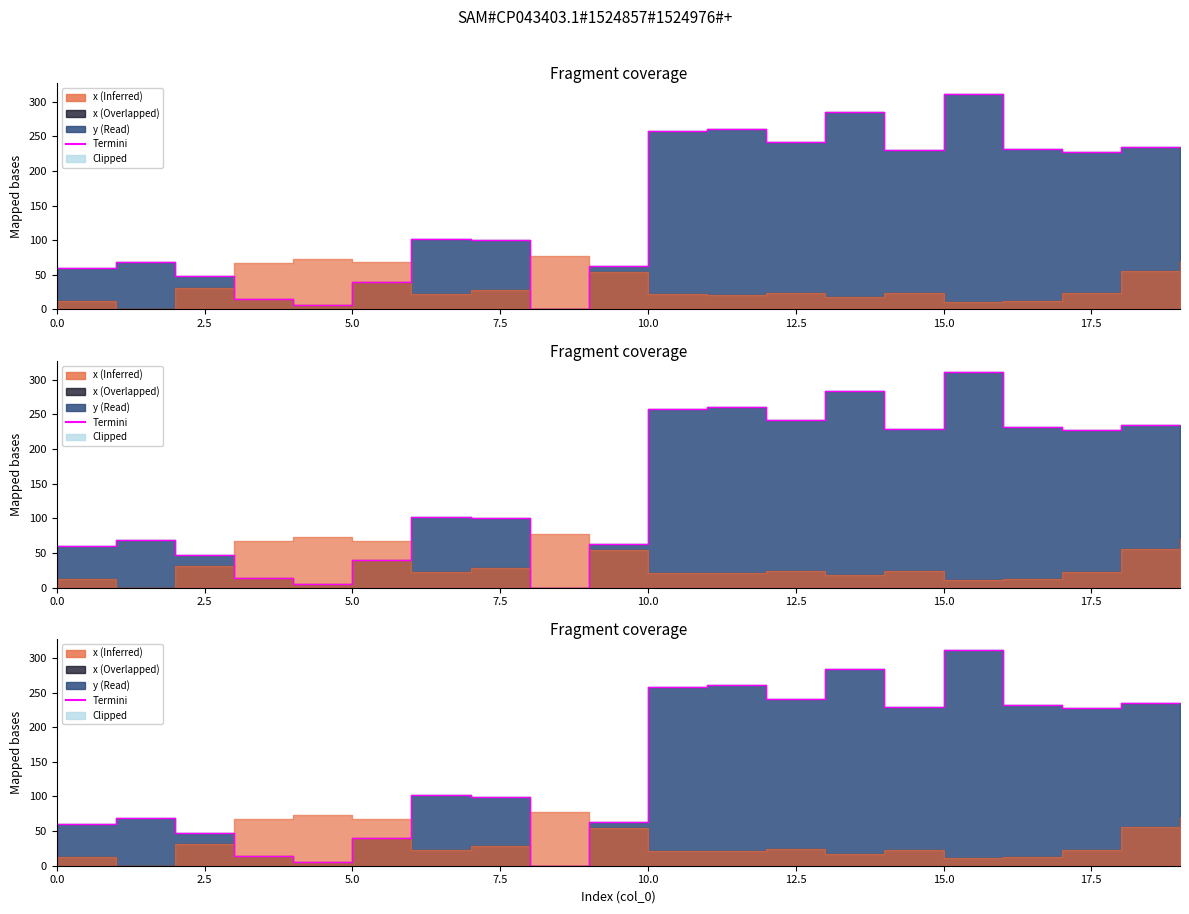

How many interior local valleys (lower than both neighbors) does the data have?

5